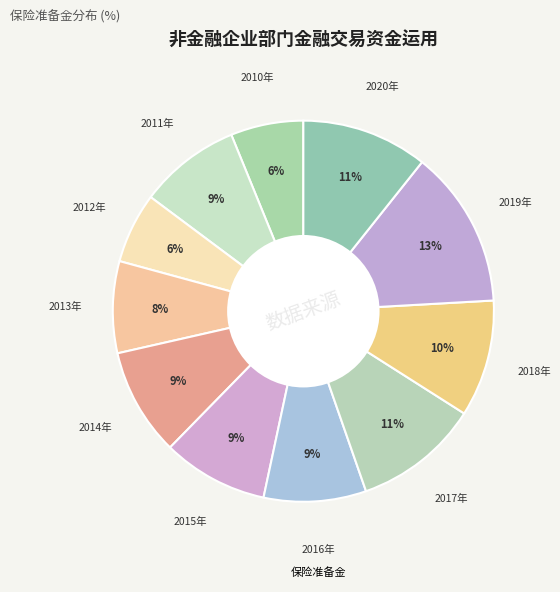

Which slice is the smallest?

2012年